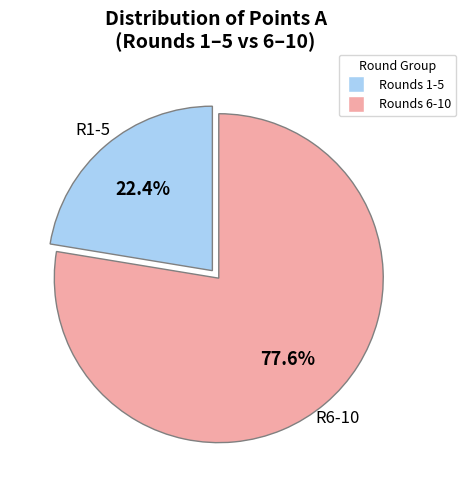

Is there any slice that represents more than half of the pie?

Yes